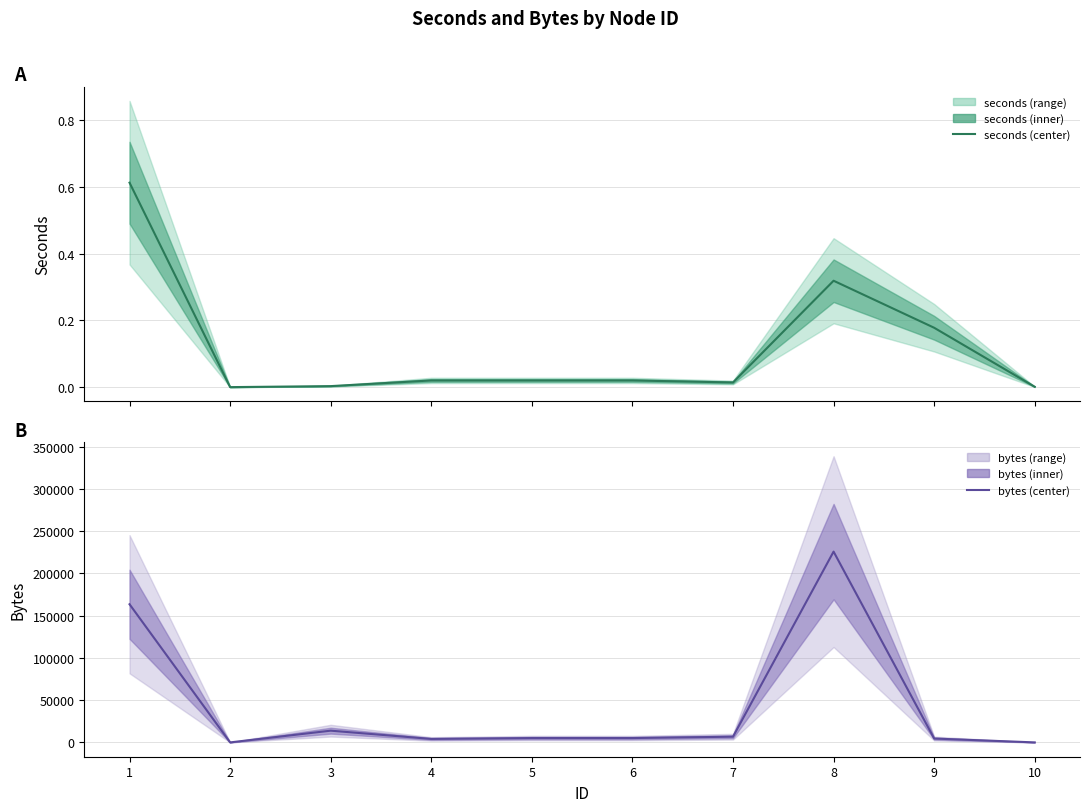

What is the maximum value for bytes (center)?

225872.0